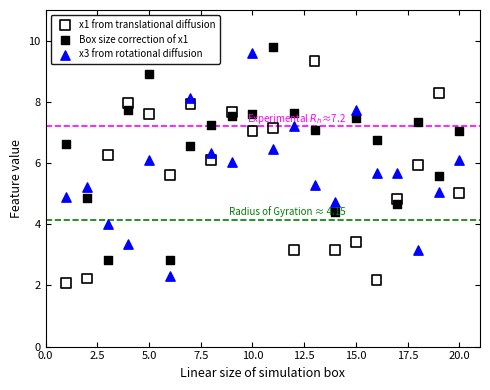

What is the X range (max minus min) for the scatter plot?

19.0